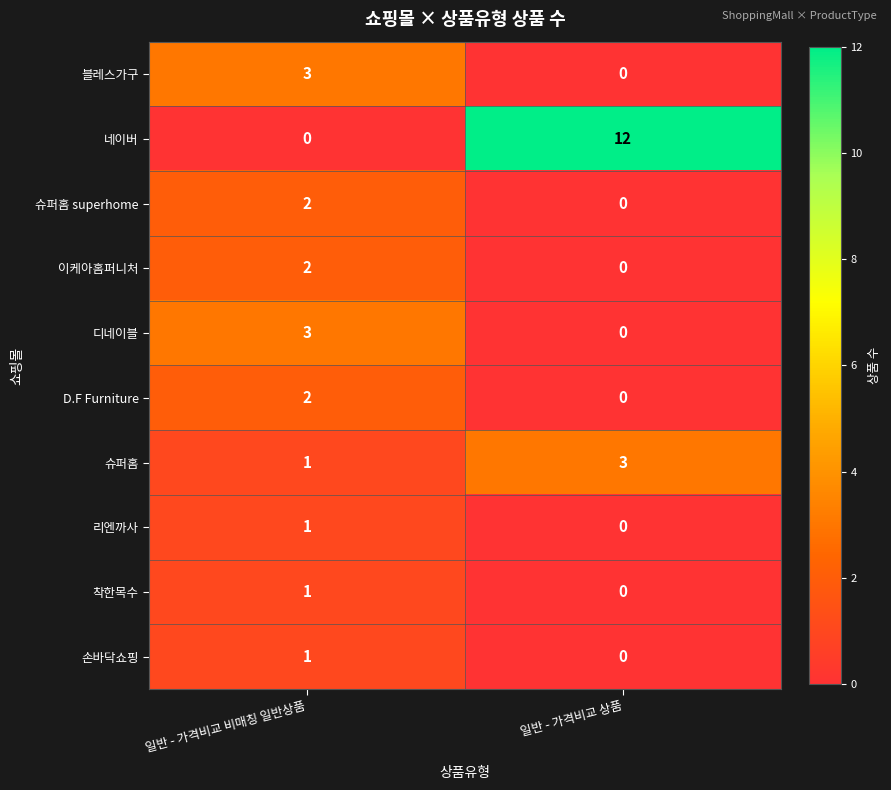

Where is 슈퍼홈 nearest to the value 2?

일반 - 가격비교 비매칭 일반상품